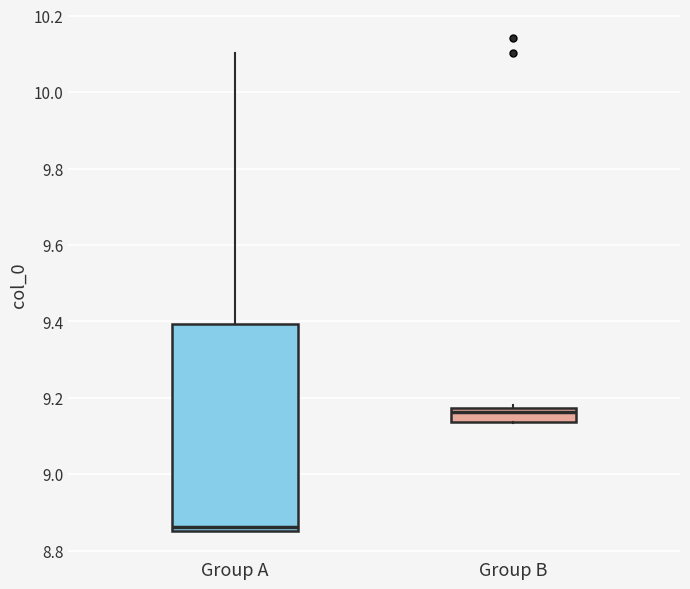

Which box's median line is the highest?

Group B